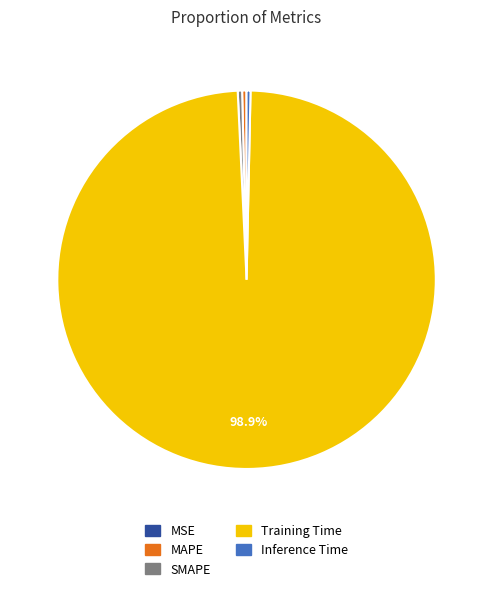

Is there a majority slice in this chart?

Yes